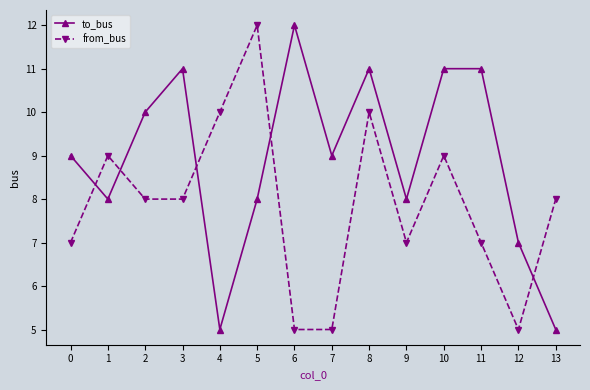

What are all the series names shown in the legend?

to_bus, from_bus